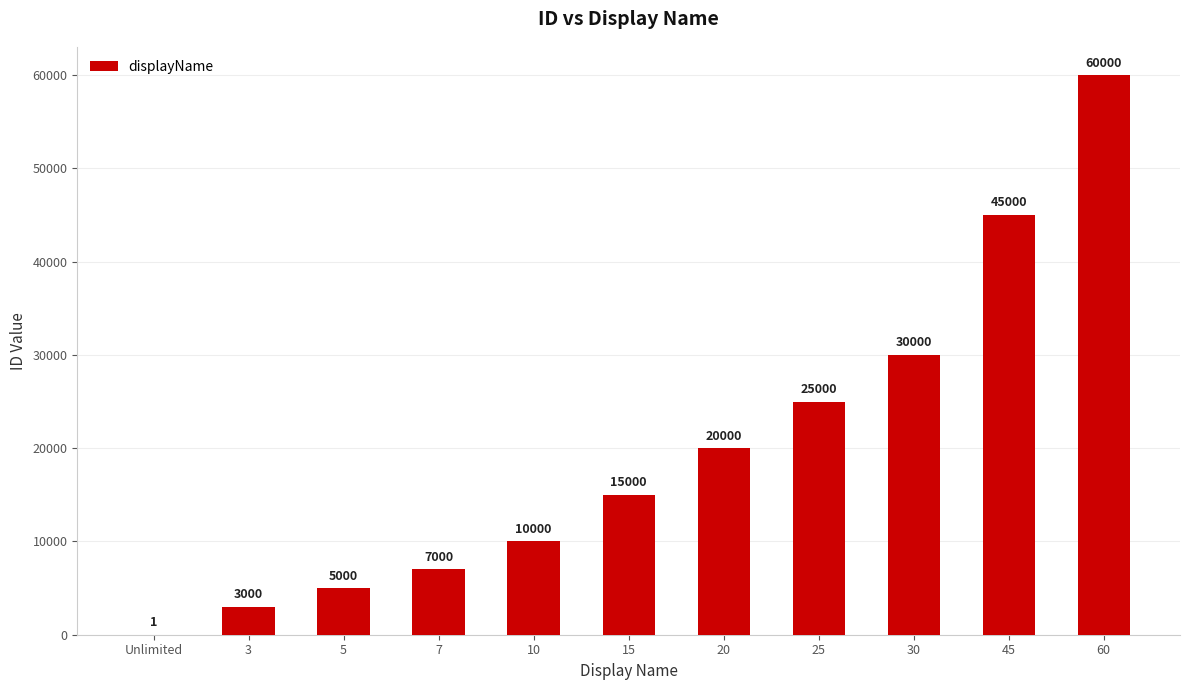

What is the greatest value displayed?

60000